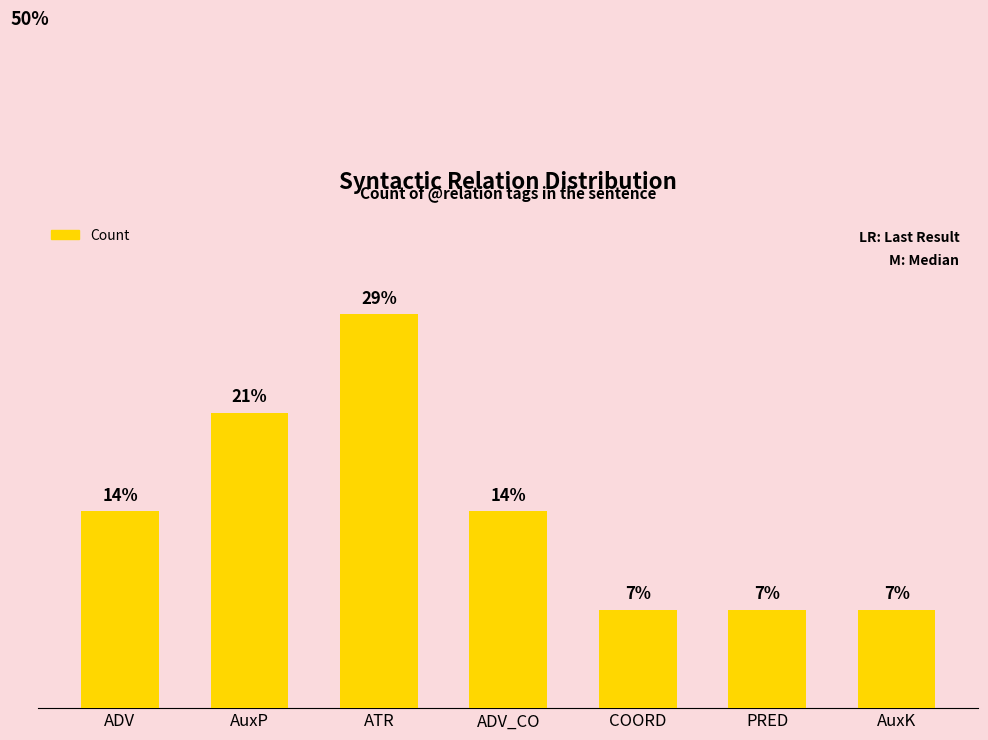

Reading left to right, what are all the values shown in this chart?

14.3	21.4	28.6	14.3	7.1	7.1	7.1